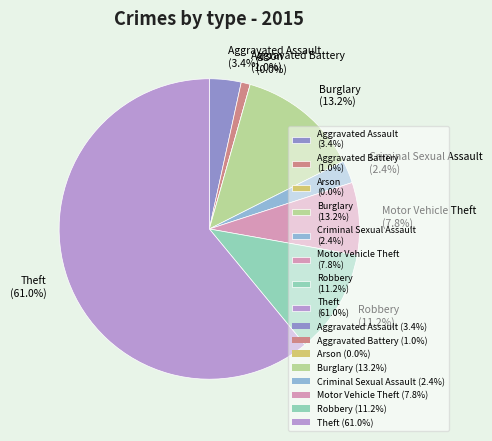

To the nearest percent, what is the average slice percentage?

12%